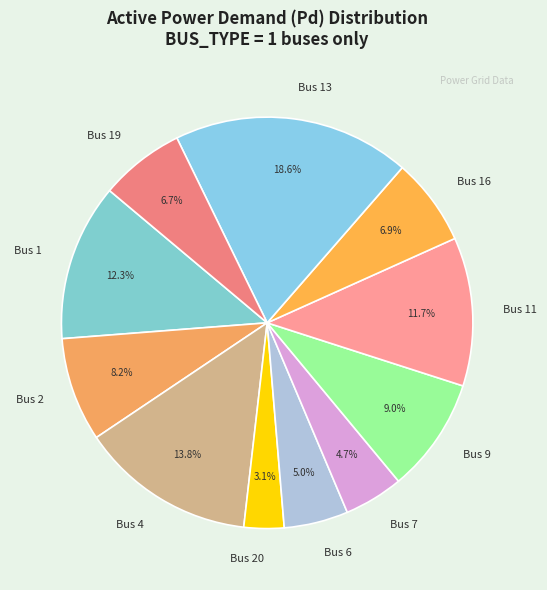

To the nearest percent, what percentage of the pie is Bus 9?

9%